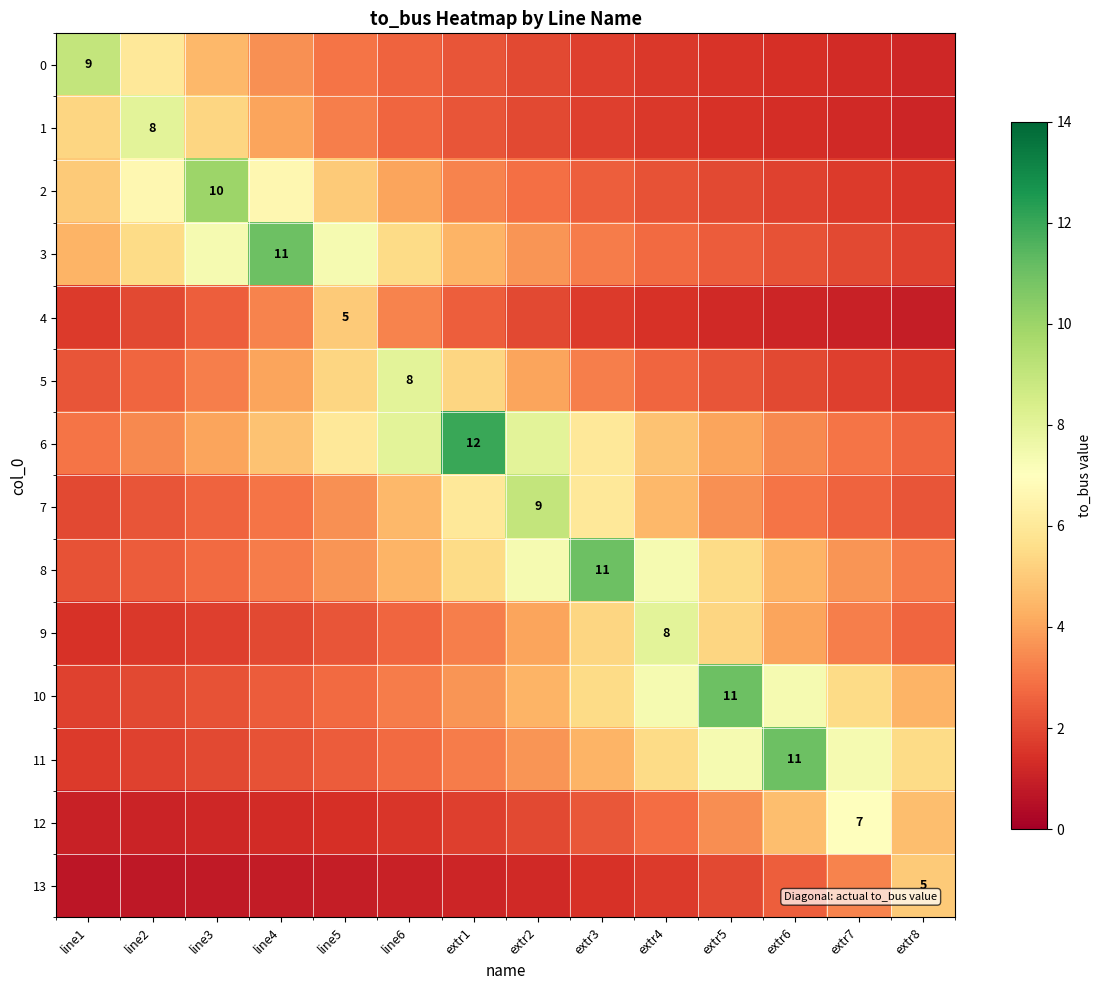

Which has a higher value, extr8 or line6?

line6